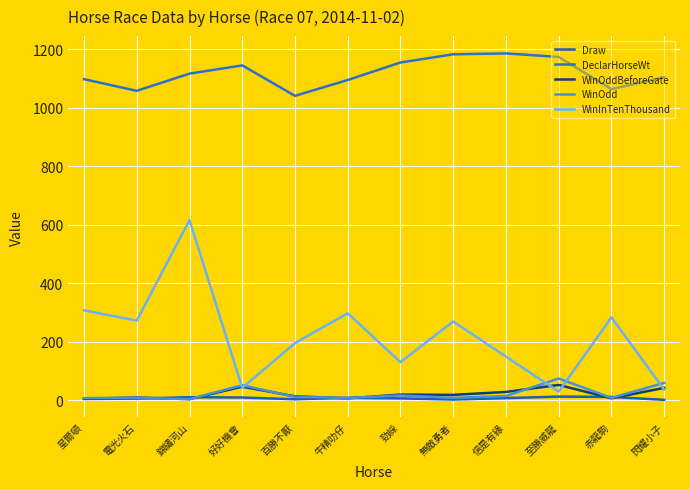

What is the difference between the second highest and minimum values in the WinInTenThousand series?

278.0